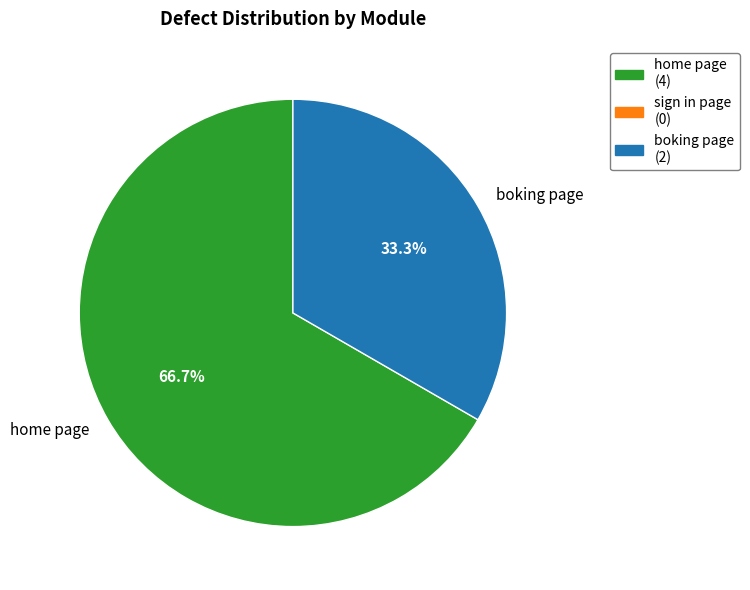

Does any single category account for the majority?

Yes